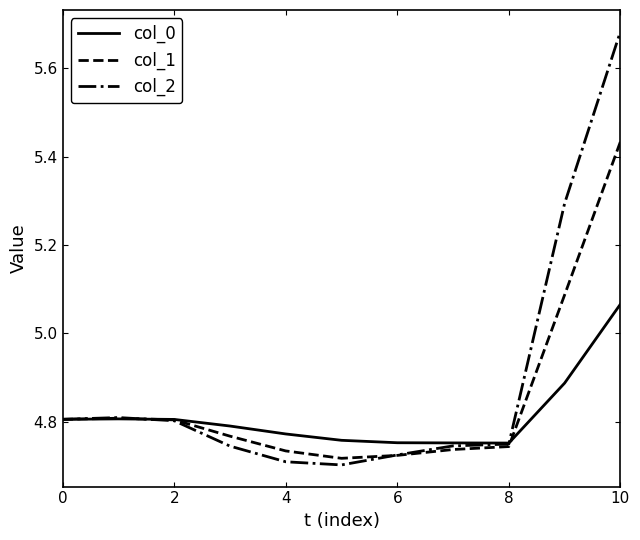

What are all the series names shown in the legend?

col_0, col_1, col_2